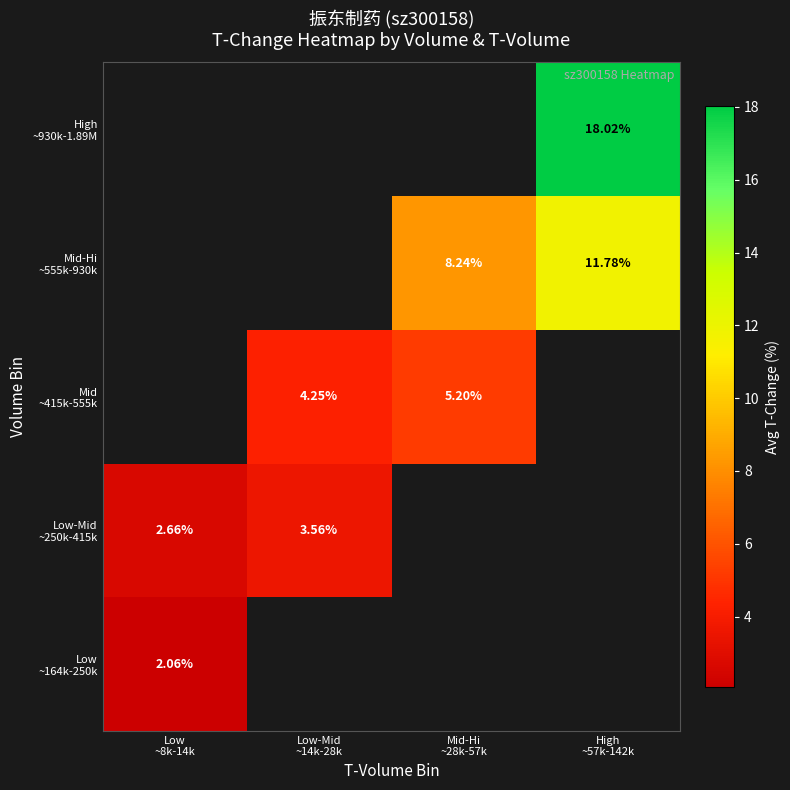

Rank the series by their maximum value, from lowest to highest.

Low ~164k-250k, Low-Mid ~250k-415k, Mid ~415k-555k, Mid-Hi ~555k-930k, High ~930k-1.89M